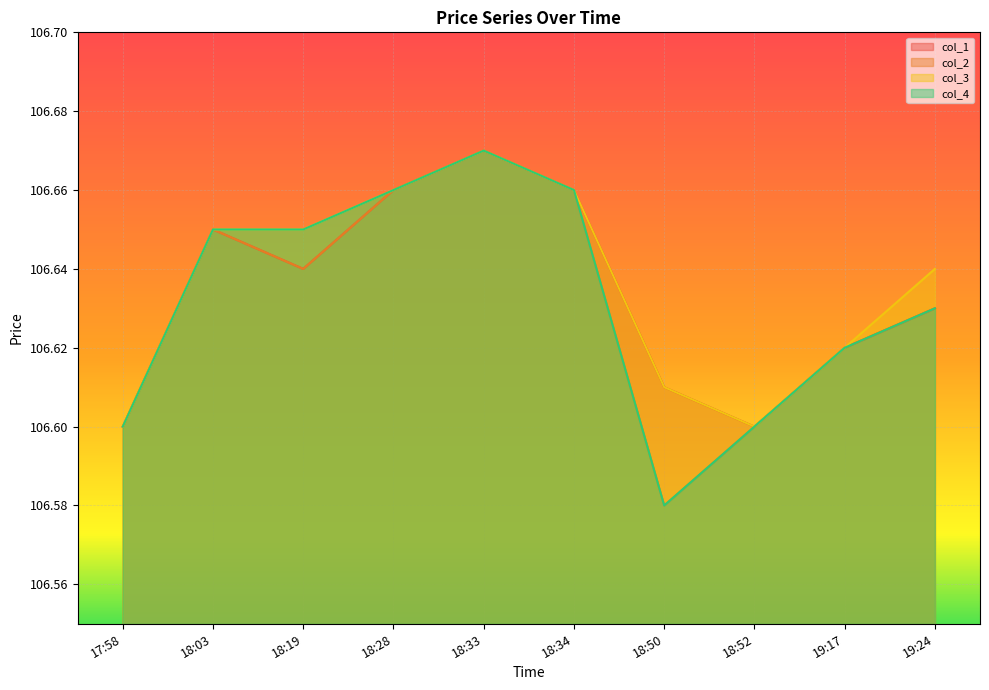

Between 18:33 and 18:52, which is larger?

18:33